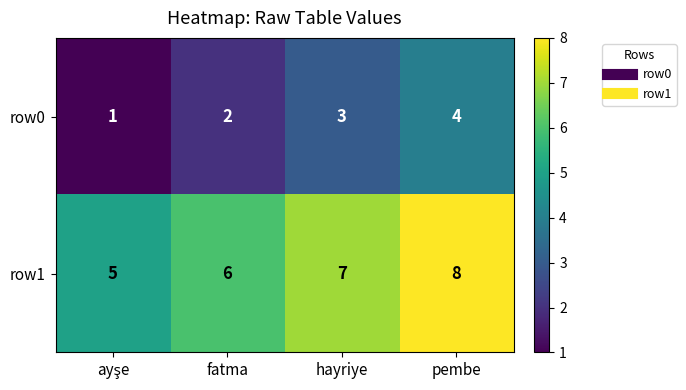

The value of row0 at pembe is 4. True or false?

True